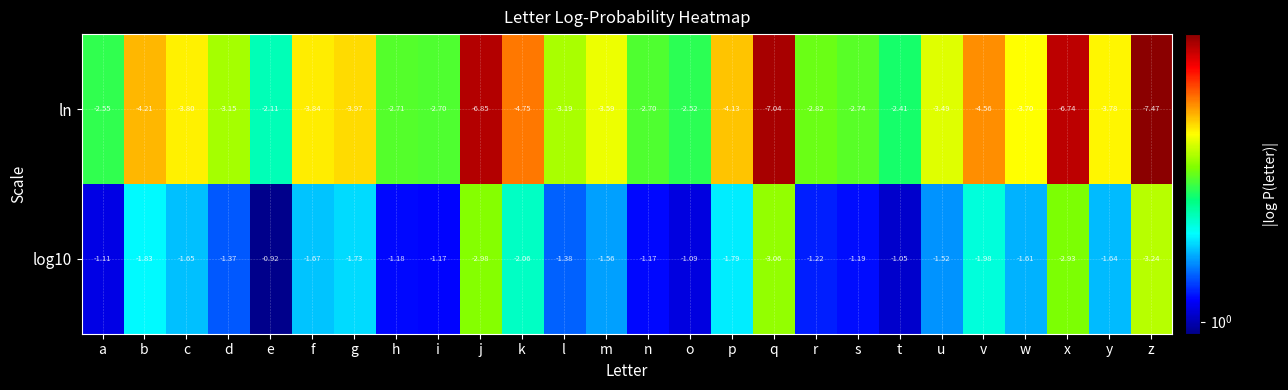

Is the value of ln at h greater than the value of log10 at l?

No